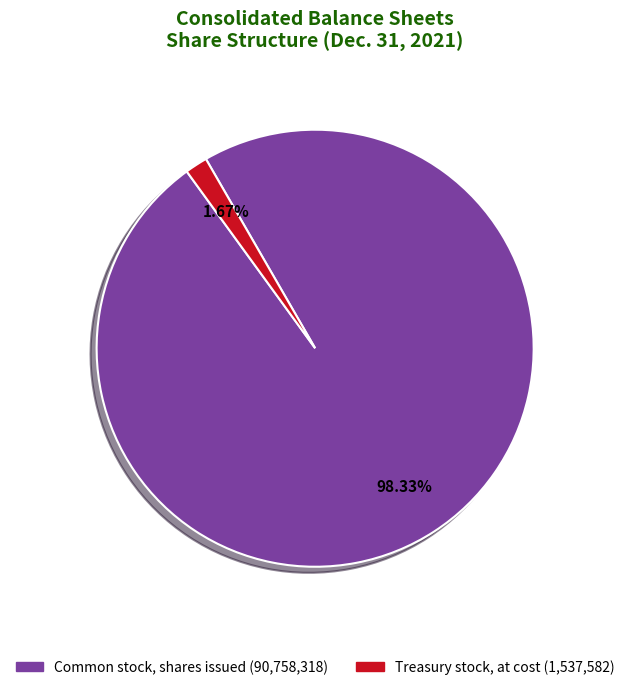

Combined, do Treasury stock, at cost (1,537,582) and Common stock, shares issued (90,758,318) account for over 50%?

Yes